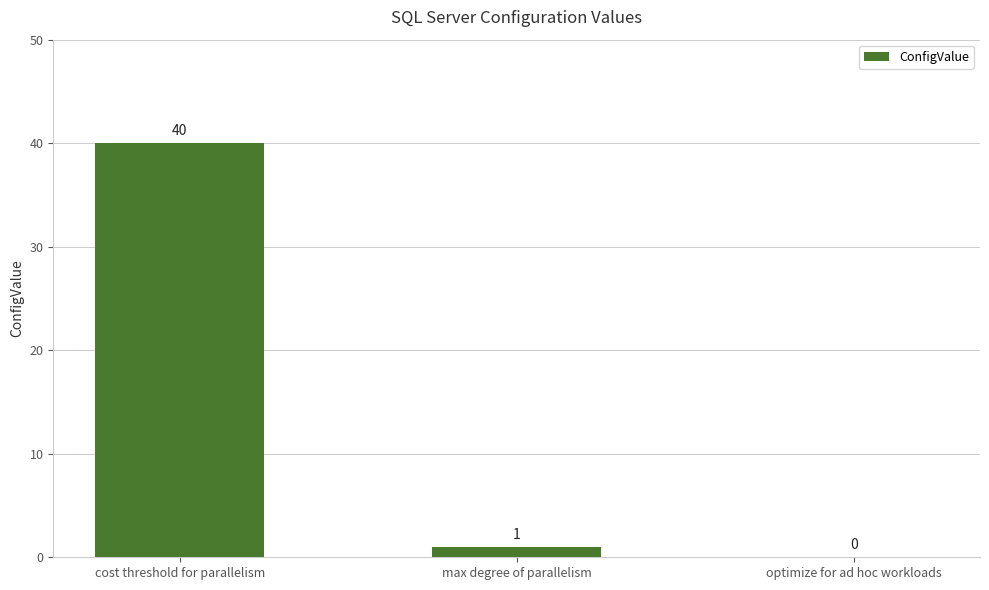

The value at max degree of parallelism is 1. True or false?

True